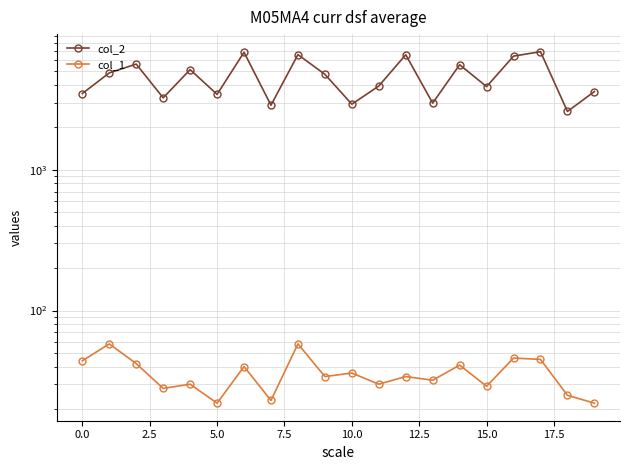

At which category is the sum across all series the highest?

17